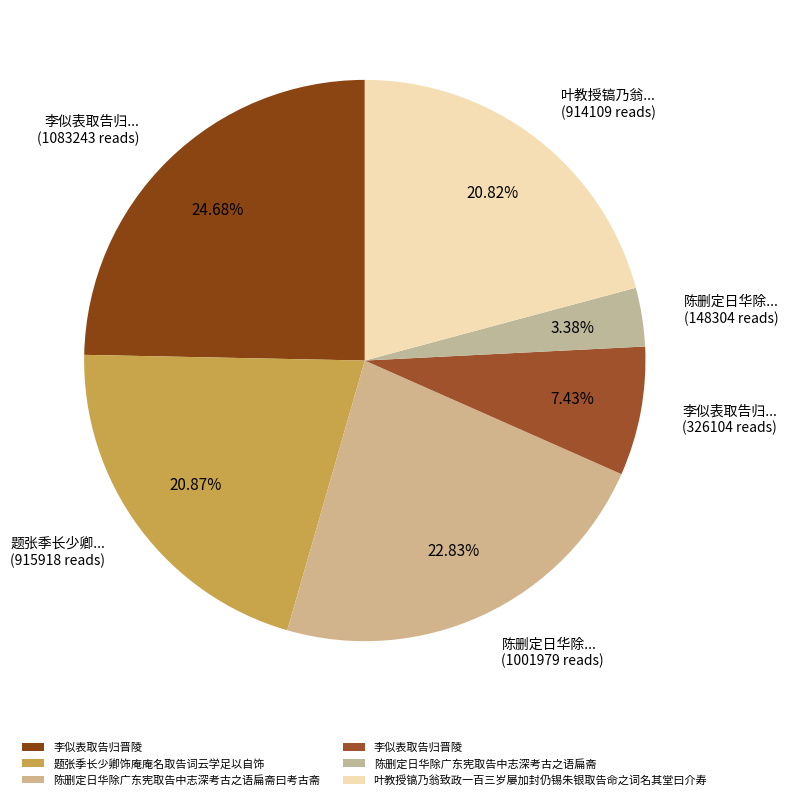

Which slice is the largest?

李似表取告归晋陵